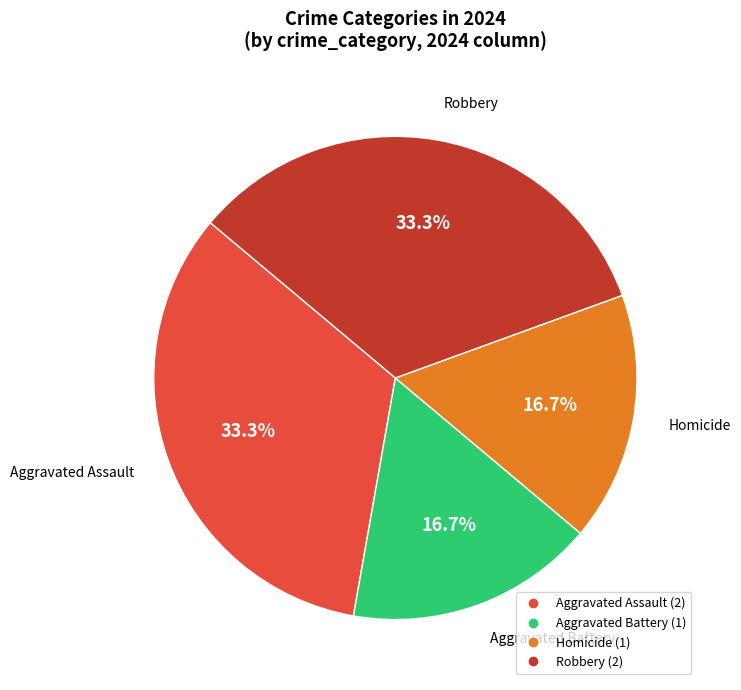

True or false: Robbery accounts for 33% of the total.

True